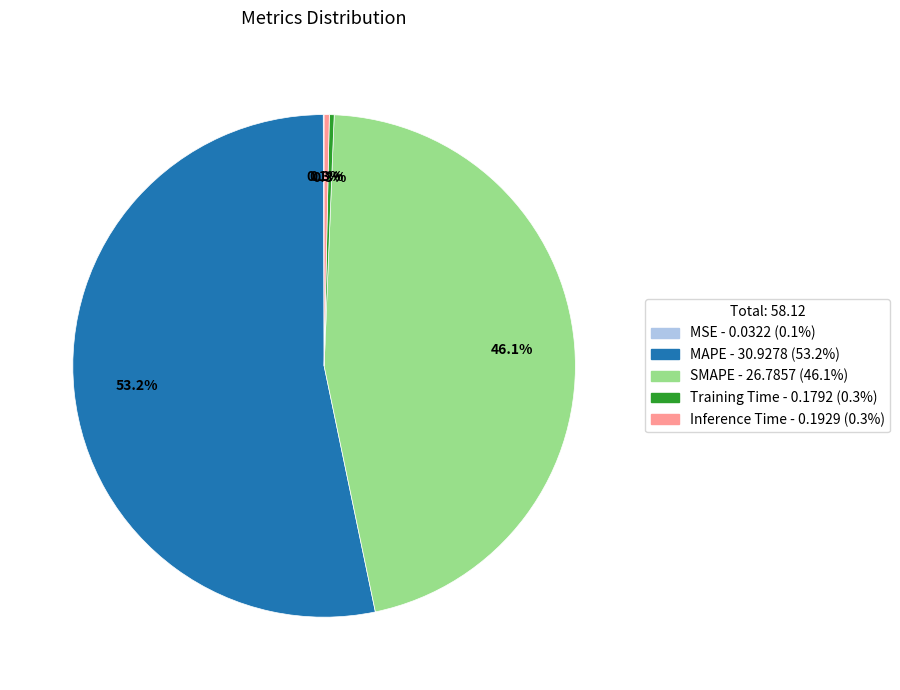

What percentage is the SMAPE slice, to the nearest percent?

46%